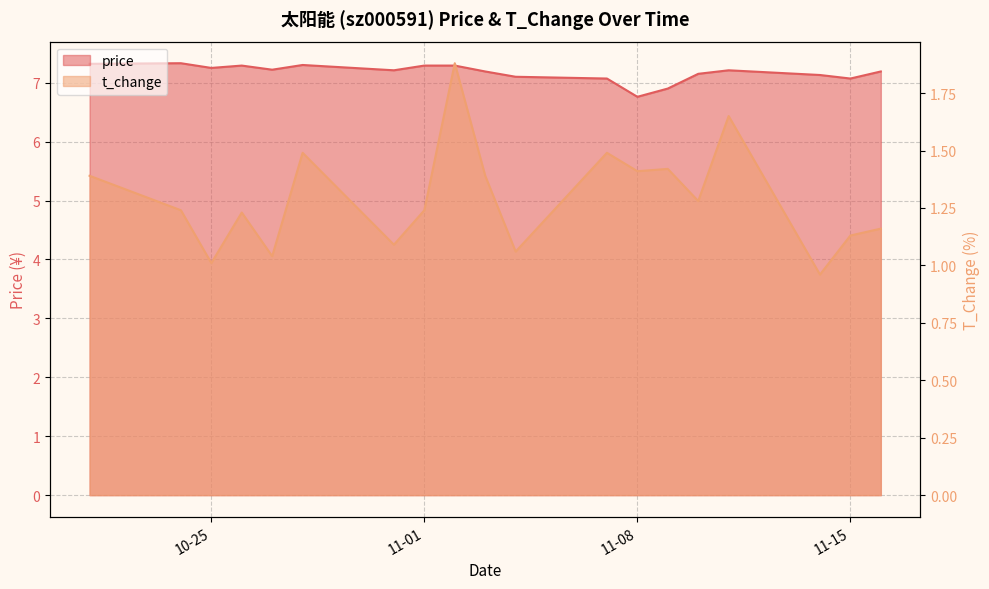

Which series has the largest total across all categories?

price